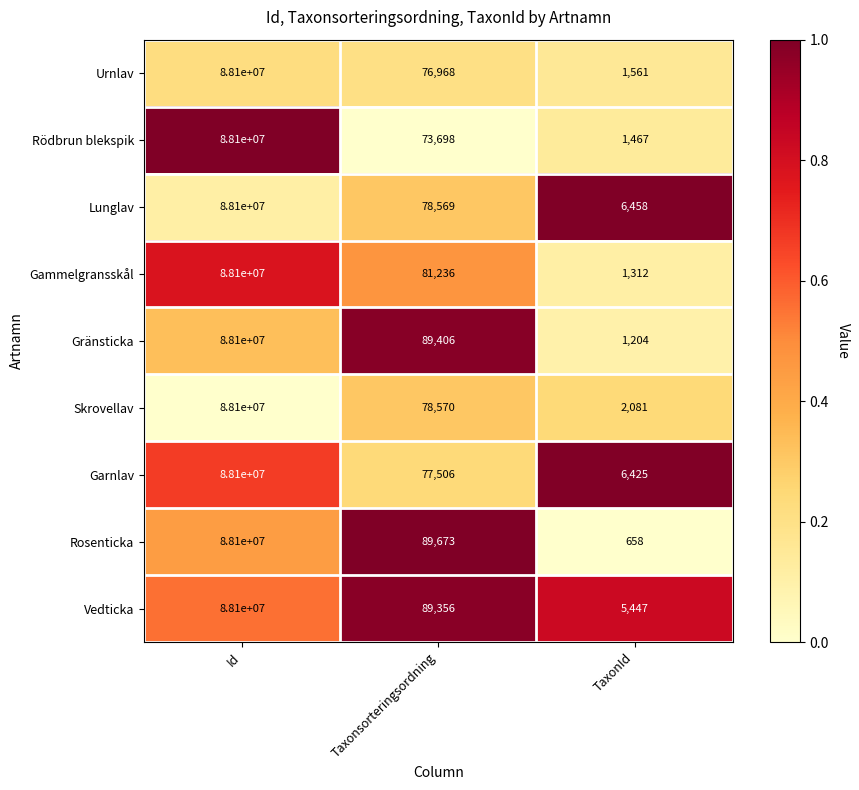

How many data points in Garnlav are less than 77506?

1